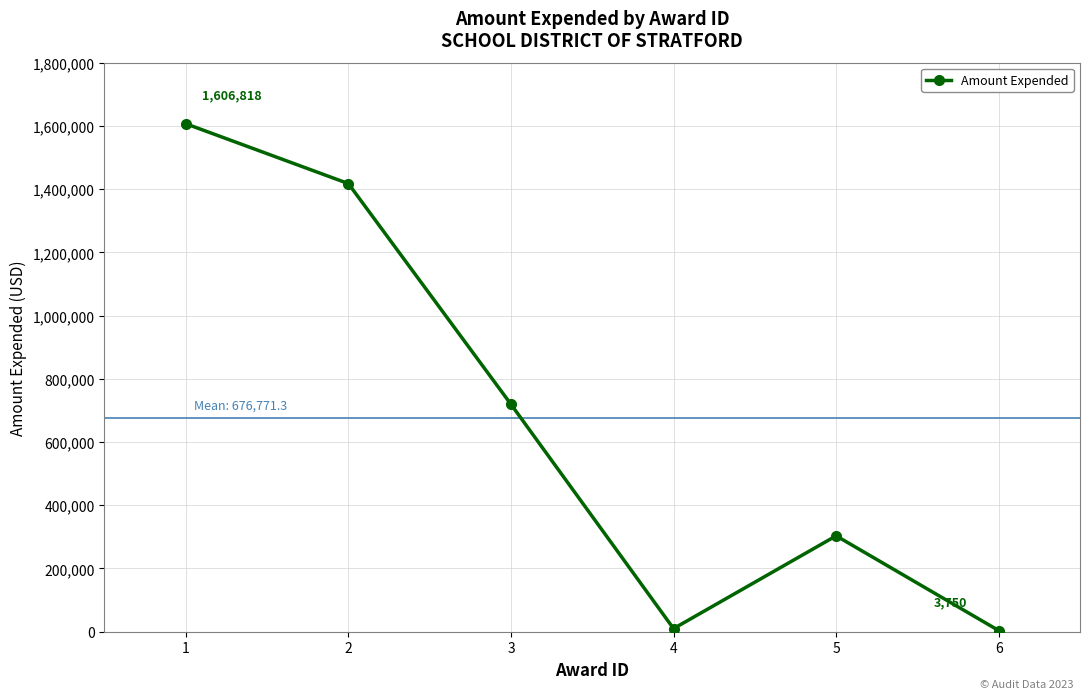

What is the sum of the values at 6 and 5?

307078